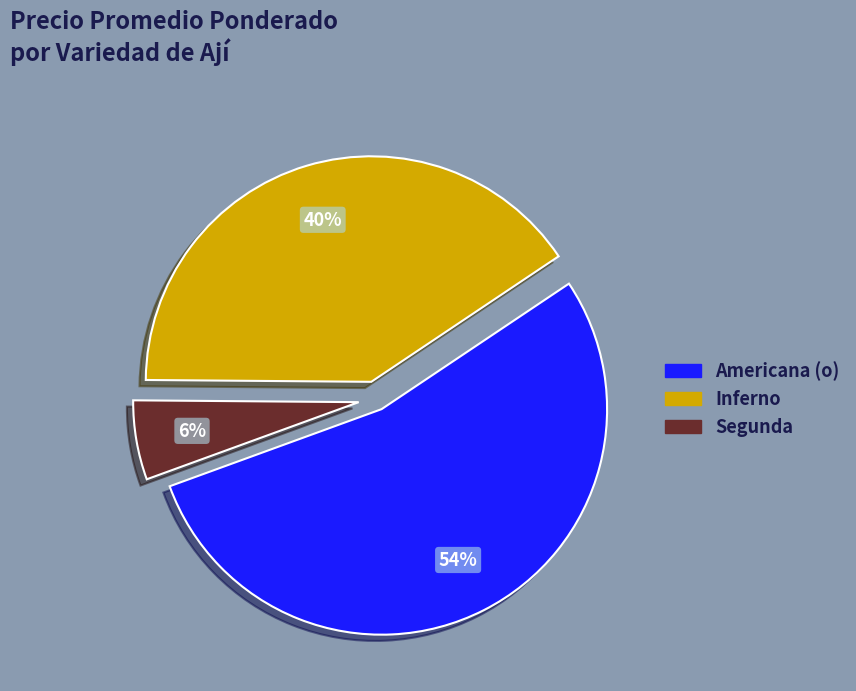

To the nearest percent, what portion does Americana (o) represent?

54%